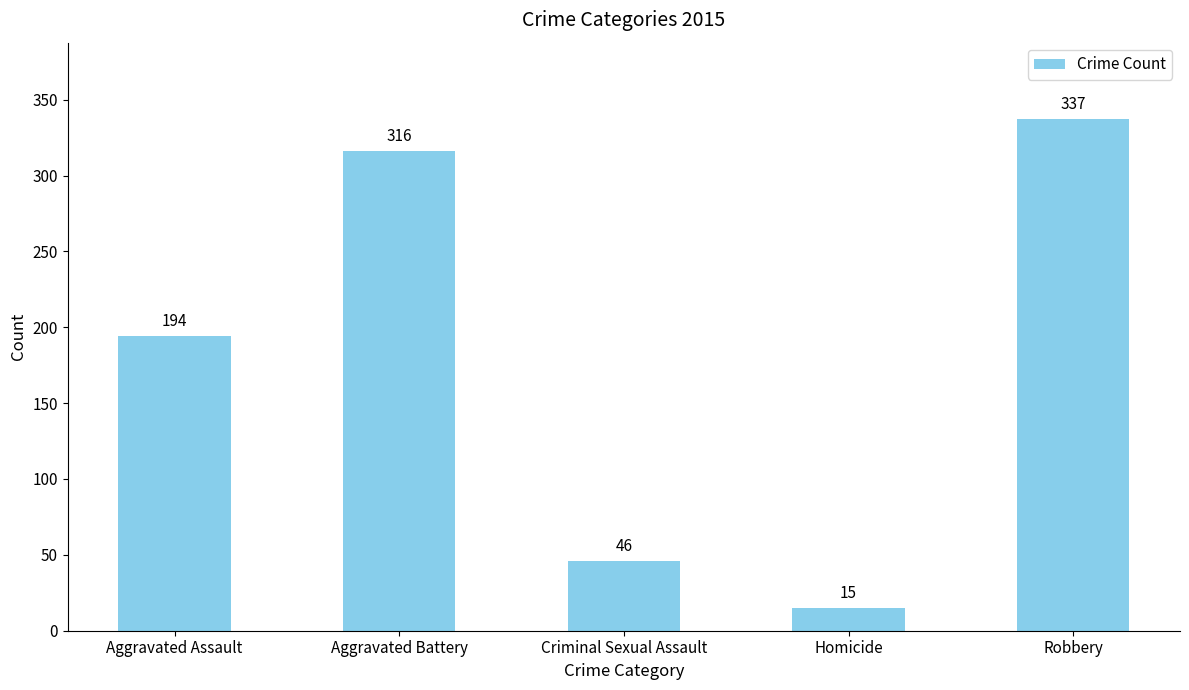

The chart shows a value of 541 at Robbery. True or false?

False